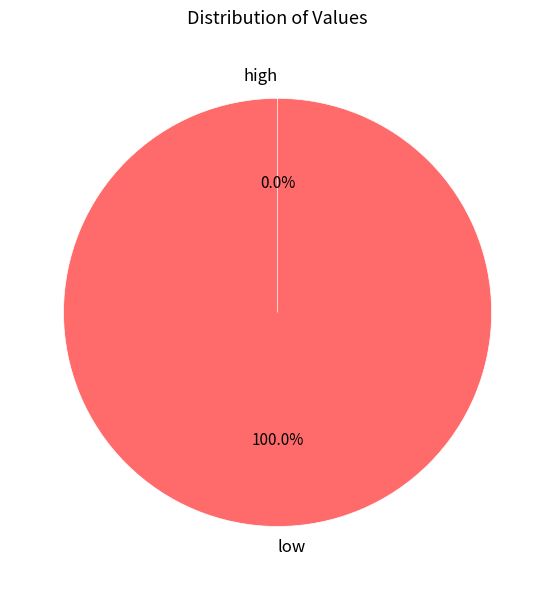

True or false: high accounts for 0% of the total.

True